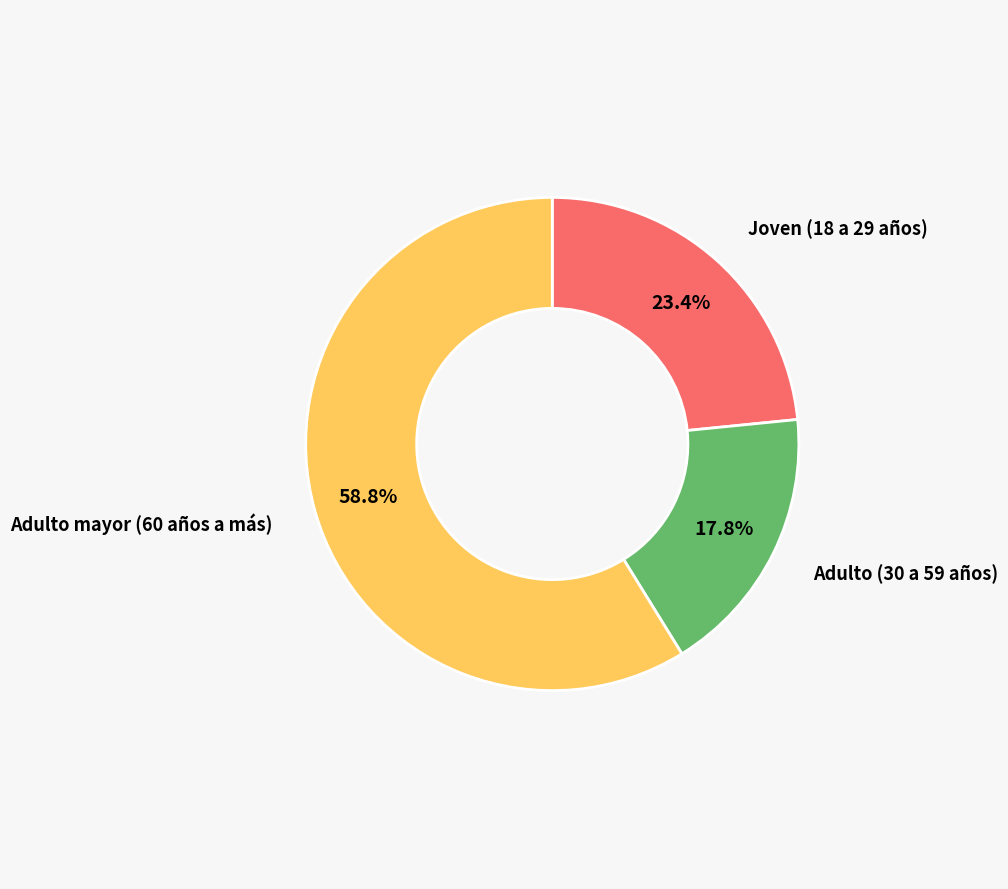

Does any single category account for the majority?

Yes